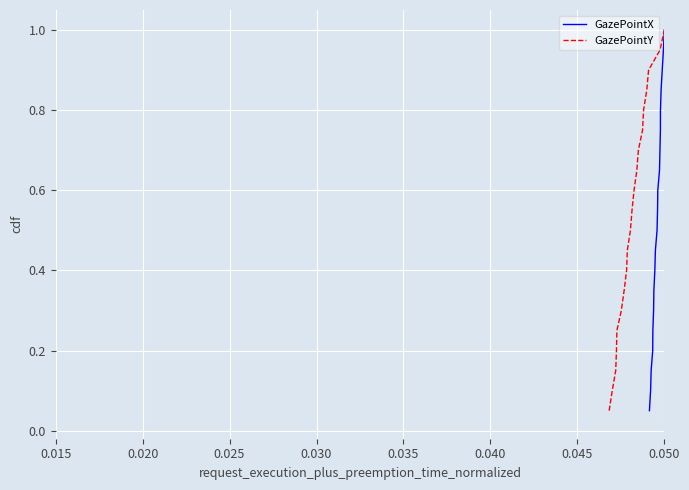

True or false: GazePointY and GazePointX cross at least once.

False